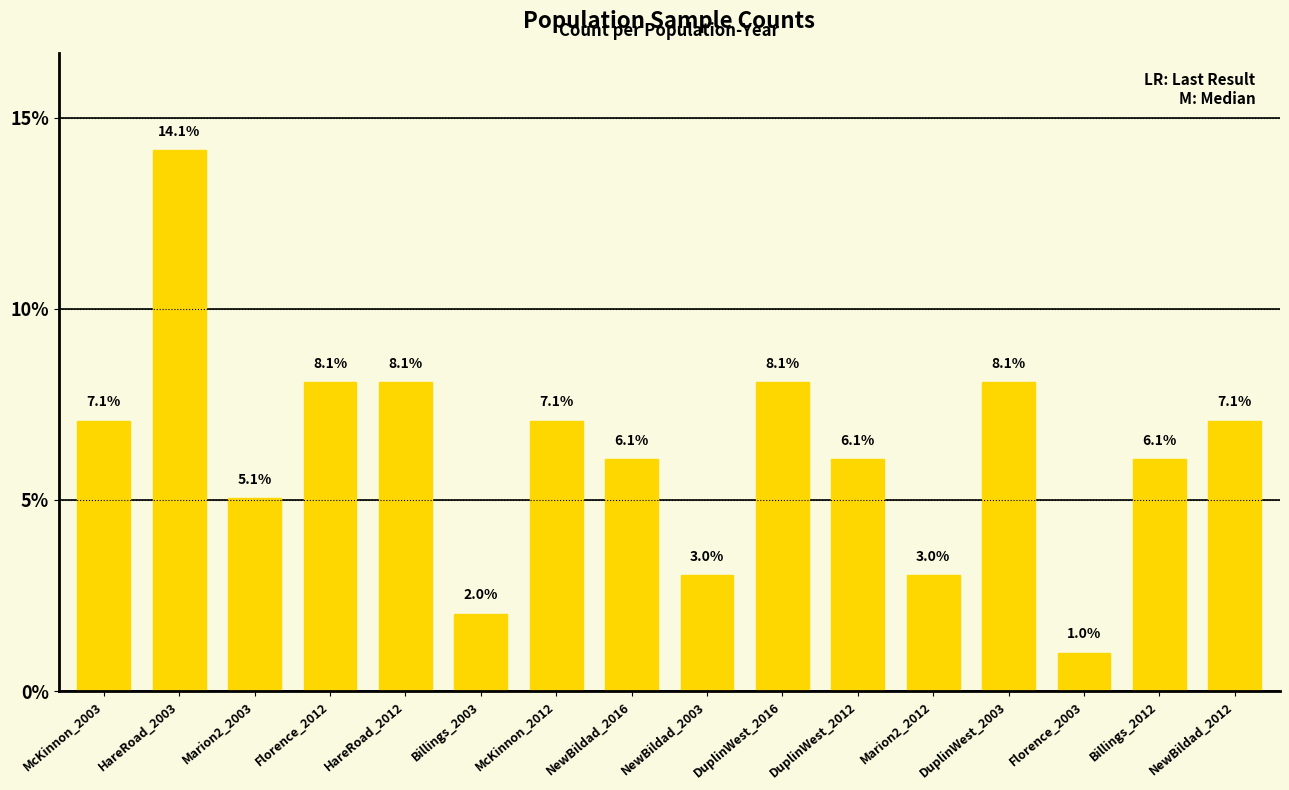

What is the ratio of the value at Florence_2003 to the value at Marion2_2003?

0.2